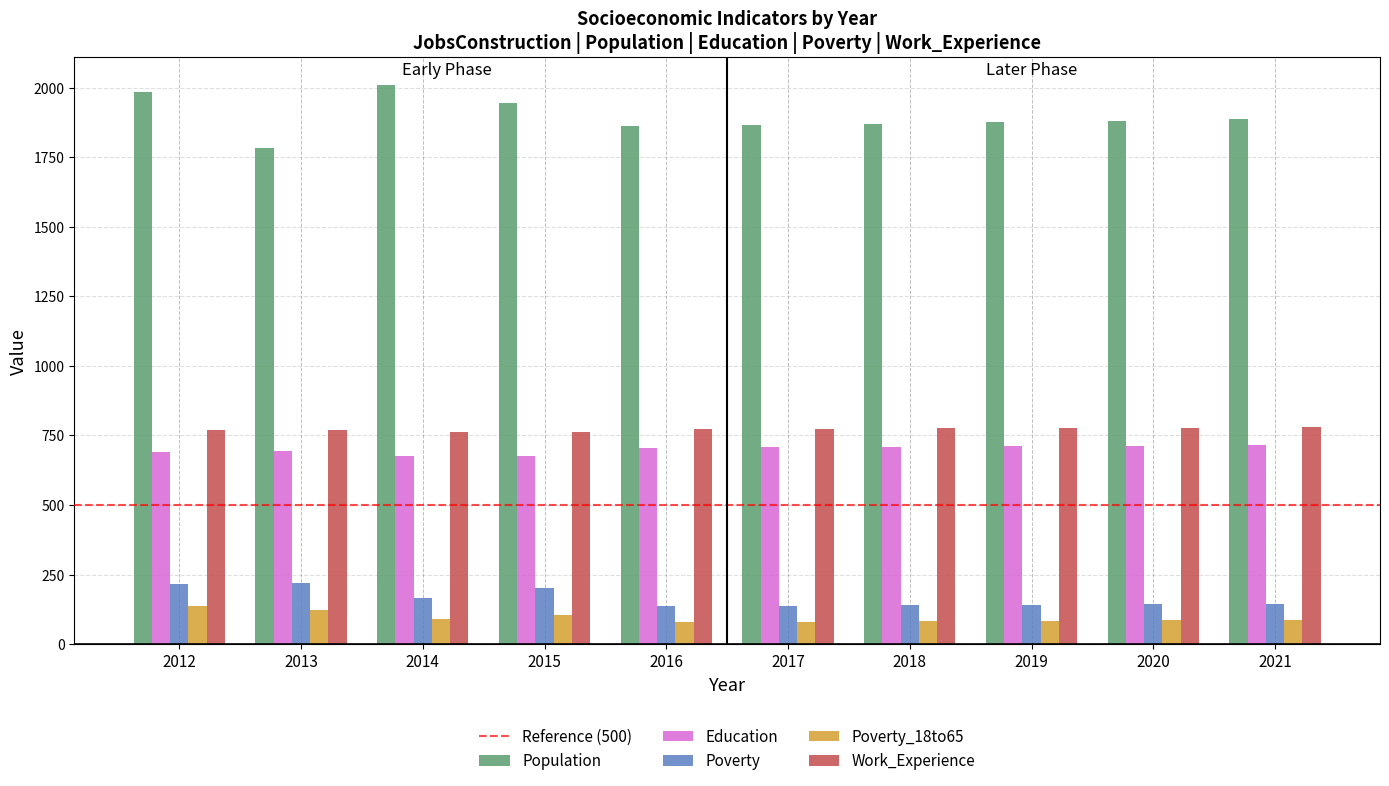

Which series has the largest range (max minus min)?

Population